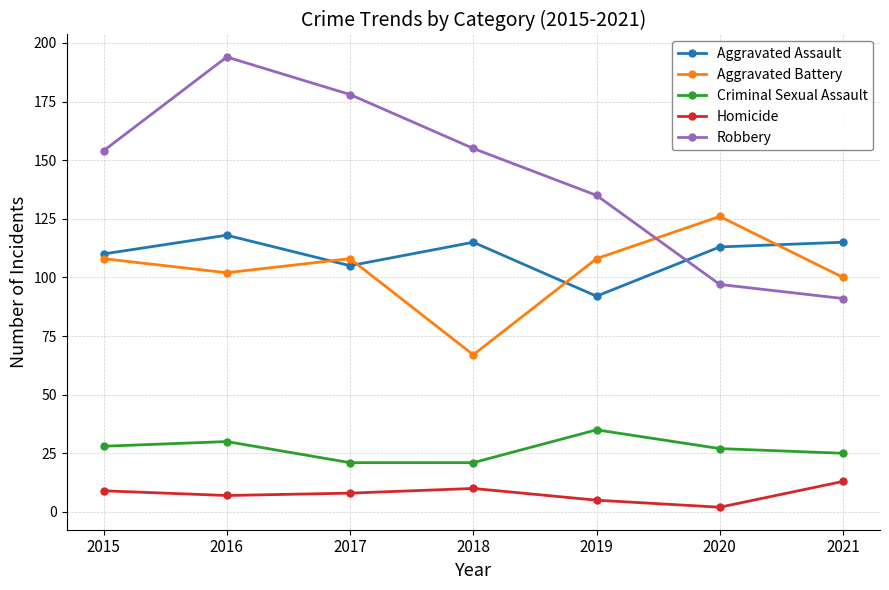

Which category has the lowest value in the Robbery series?

2021